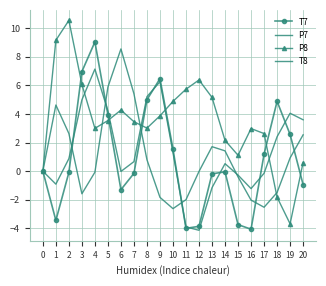

What is the total value across all series at 19?

3.9